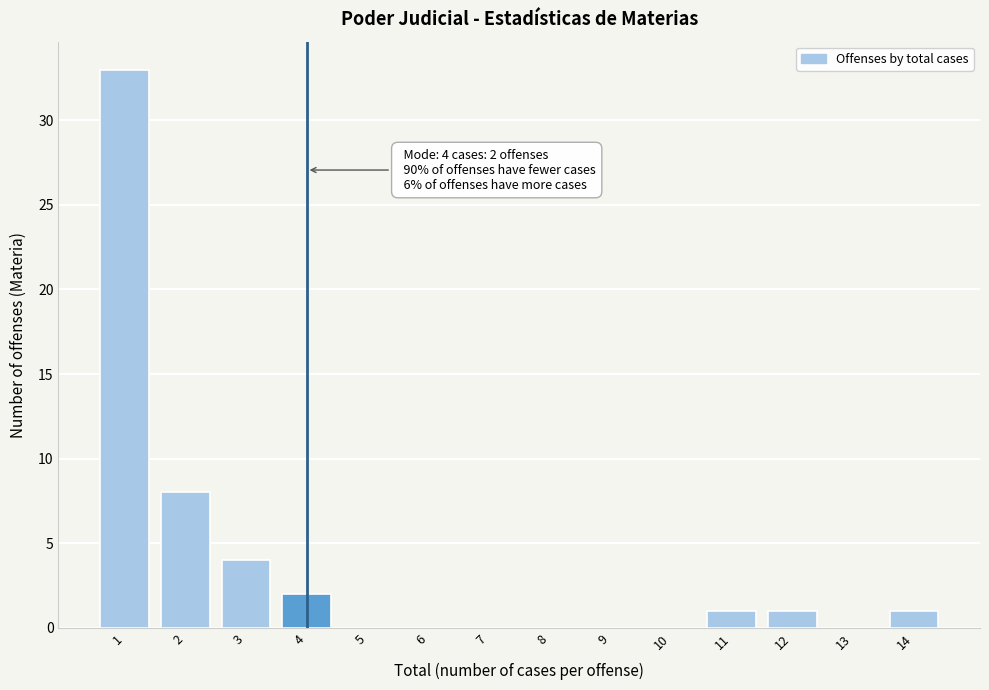

Reading left to right, what are all the values shown in this chart?

1=33	2=8	3=4	4=2	5=0	6=0	7=0	8=0	9=0	10=0	11=1	12=1	13=0	14=1